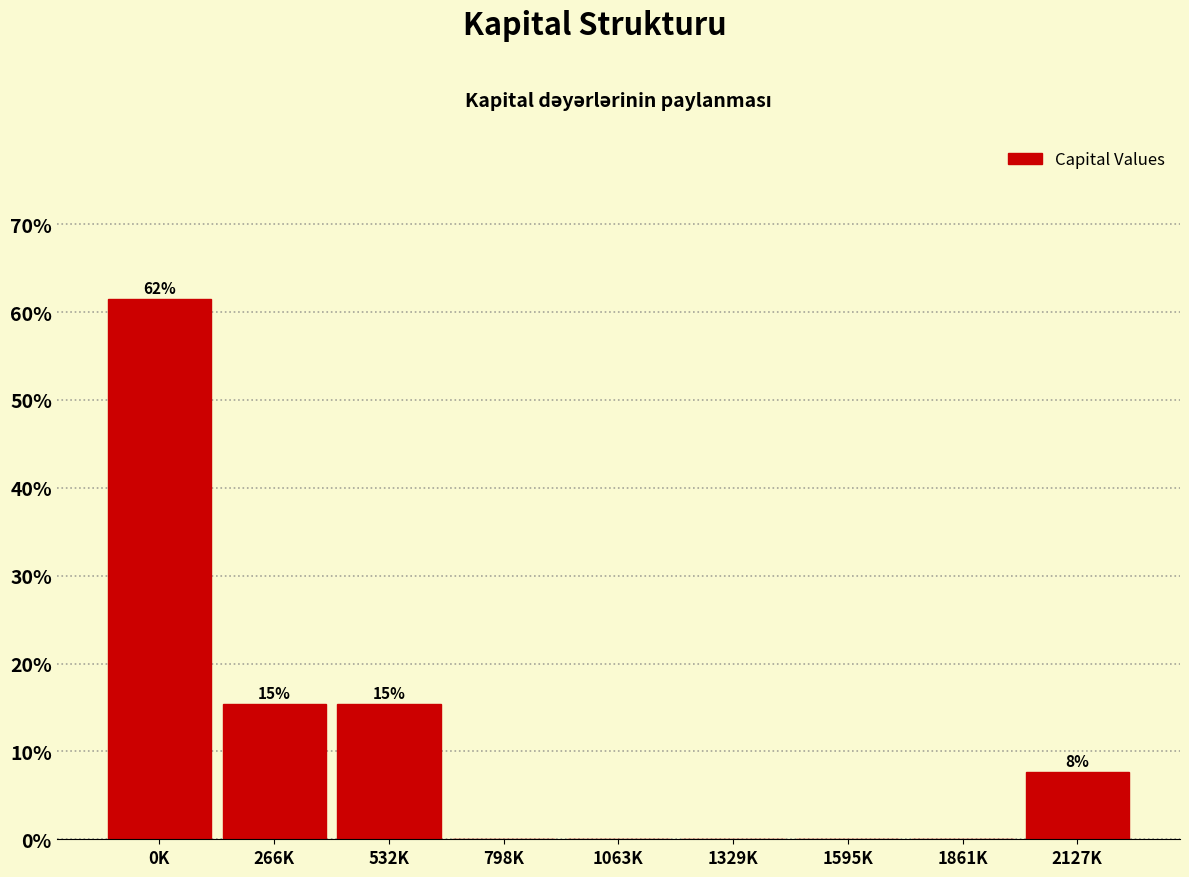

Reading left to right, what are all the values shown in this chart?

0K=61.5	266K=15.4	532K=15.4	798K=0.0	1063K=0.0	1329K=0.0	1595K=0.0	1861K=0.0	2127K=7.7